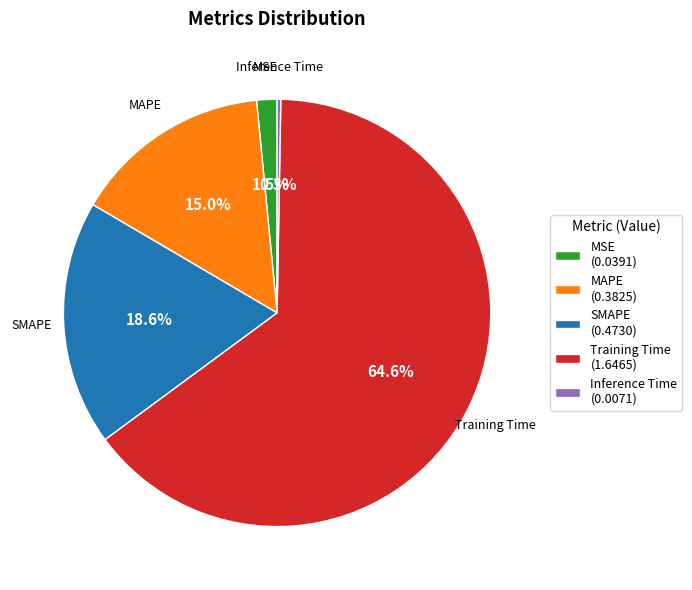

Is the sum of MAPE and SMAPE greater than half?

No